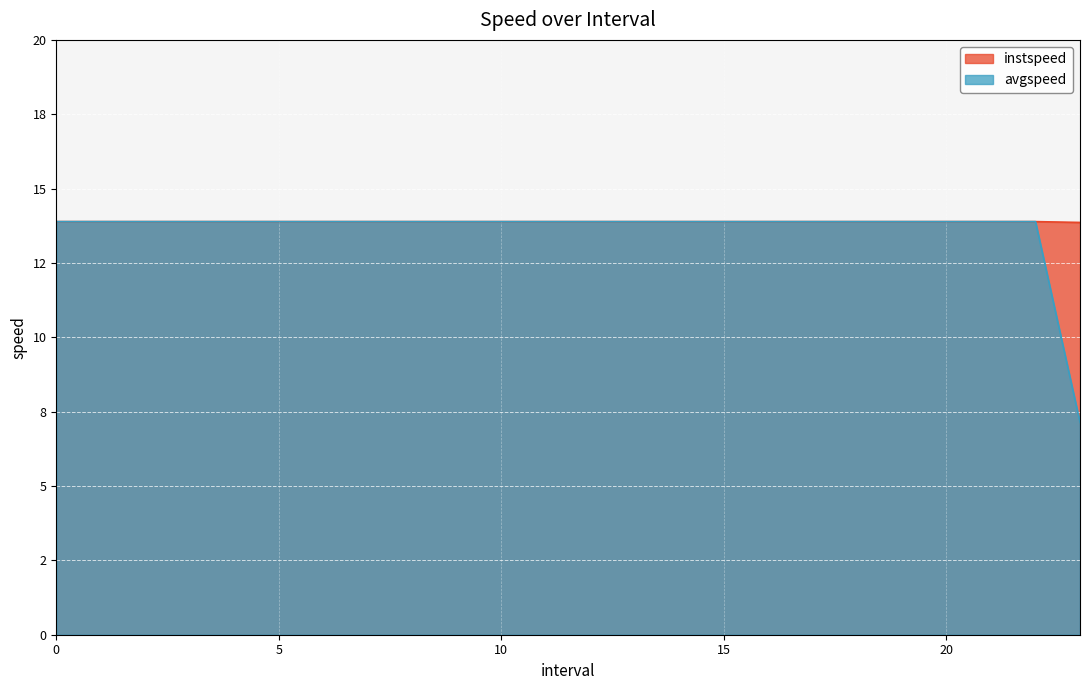

How many categories are shown in the chart?

24